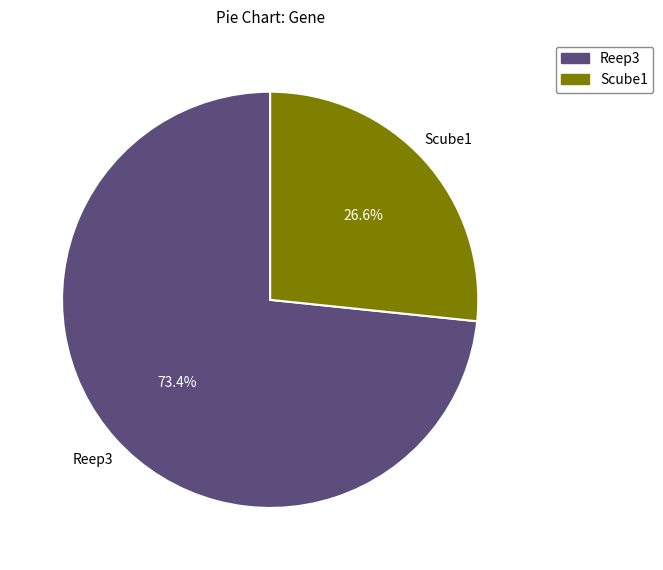

True or false: Scube1 accounts for 42% of the total.

False